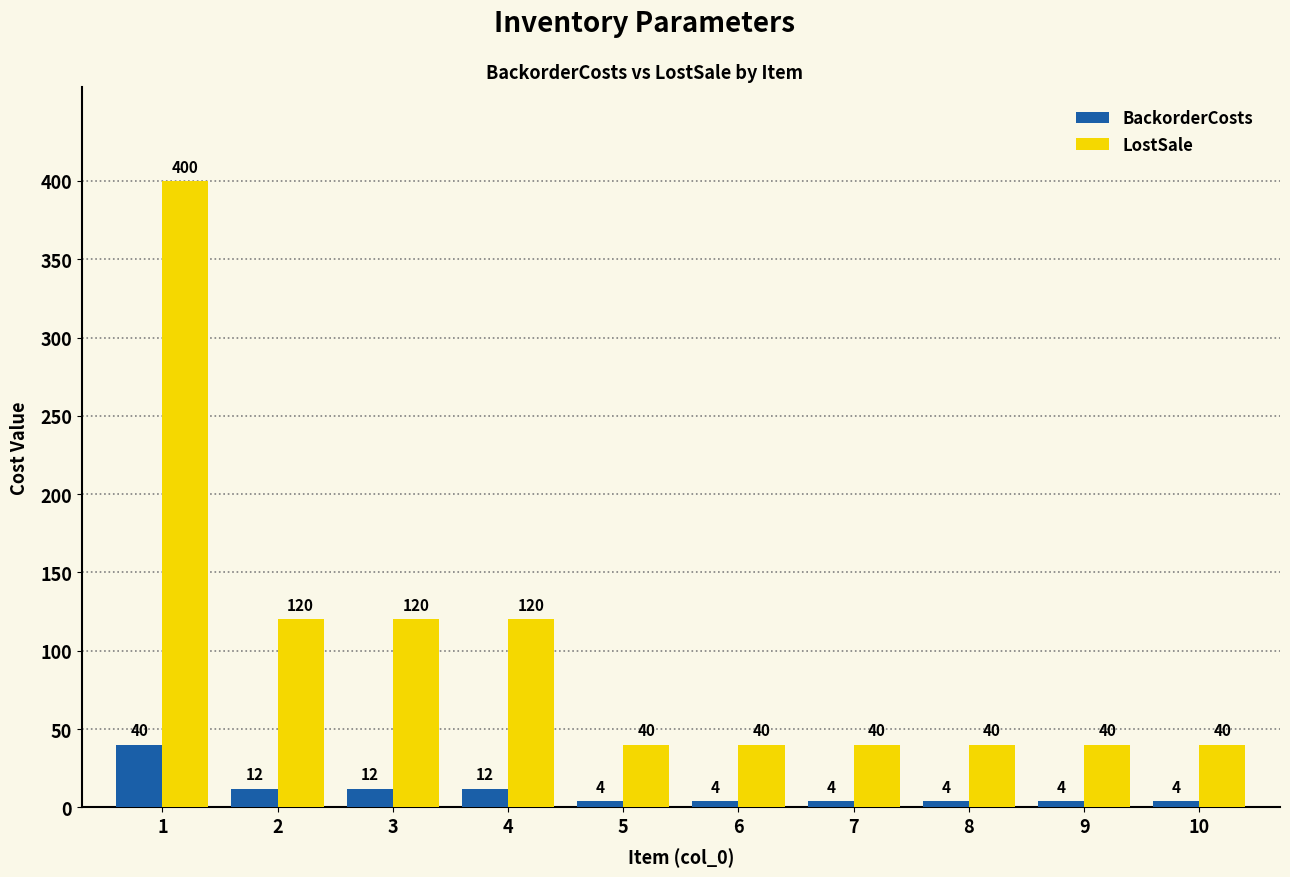

What is the maximum value shown in the chart?

400